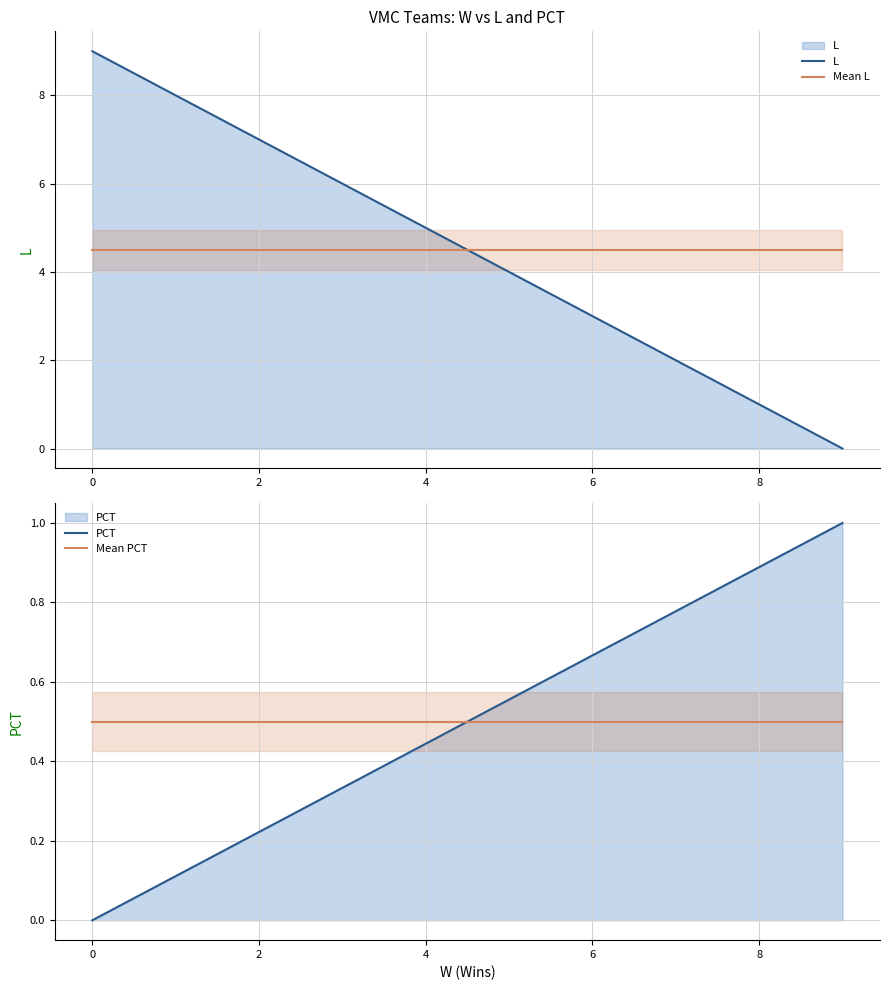

What is the value of the Mean L point at the 2nd from the left?

4.5